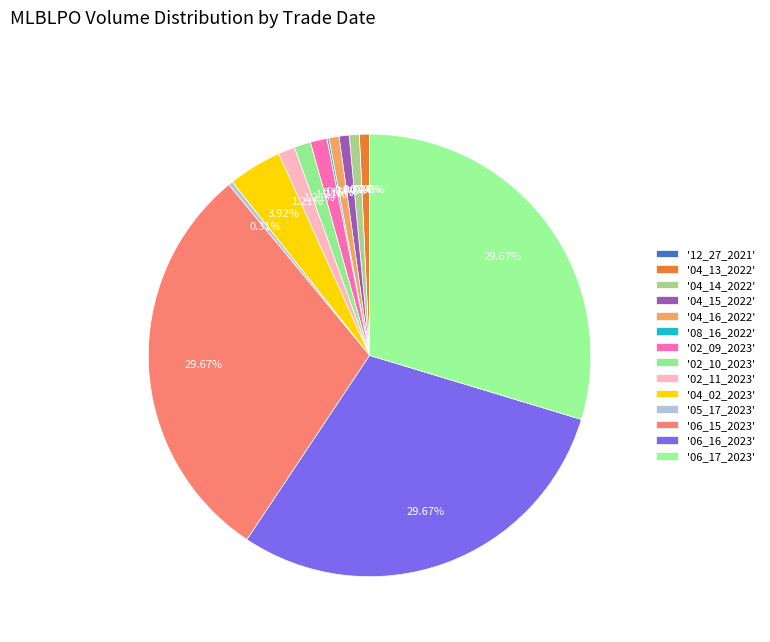

To the nearest percent, what is the difference between the largest and smallest slice percentages?

30%